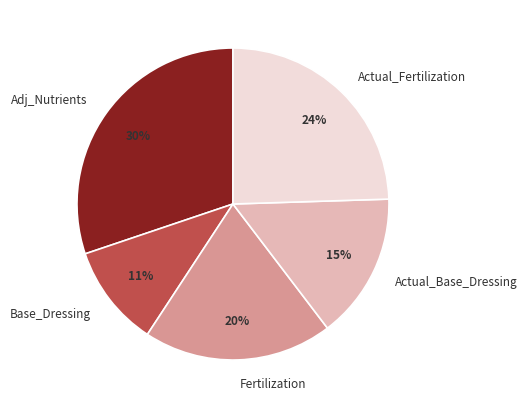

What is the smallest slice in the pie chart?

Base_Dressing